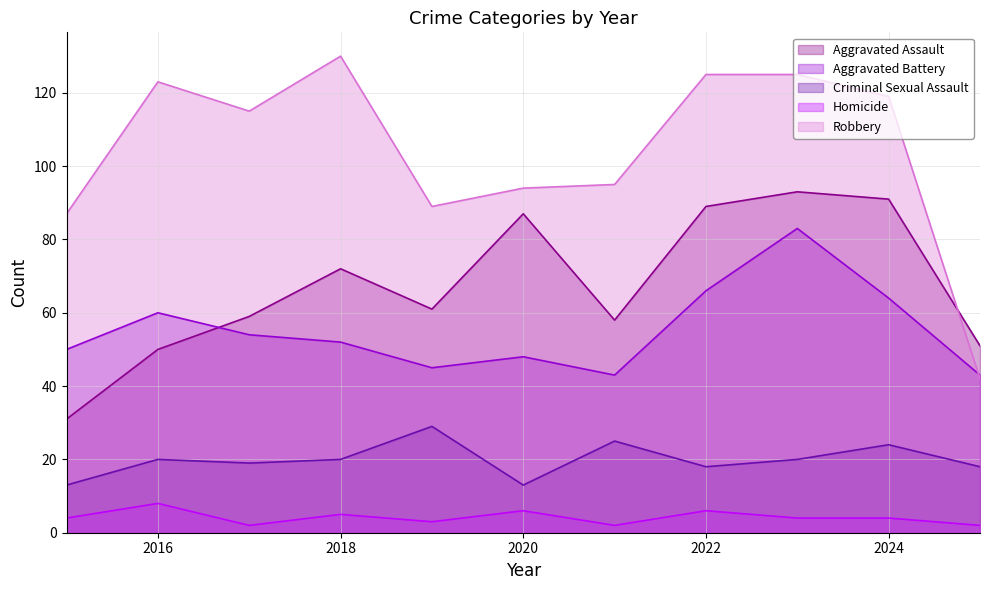

What is the sum of all Aggravated Battery values?

608